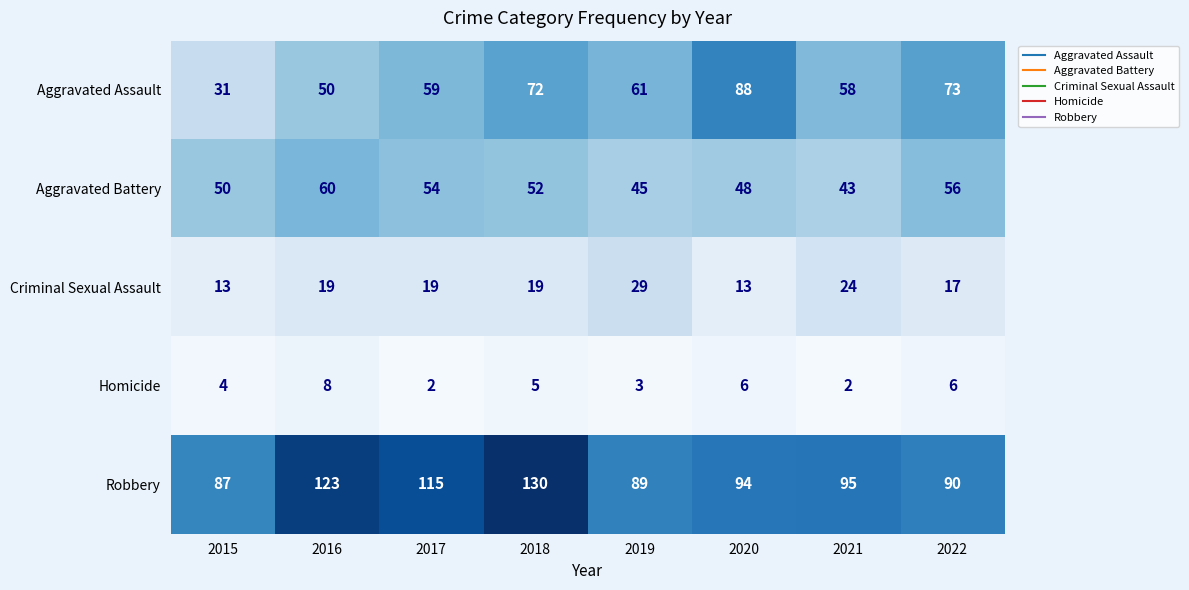

Which series changed the most between 2018 and 2022?

Robbery